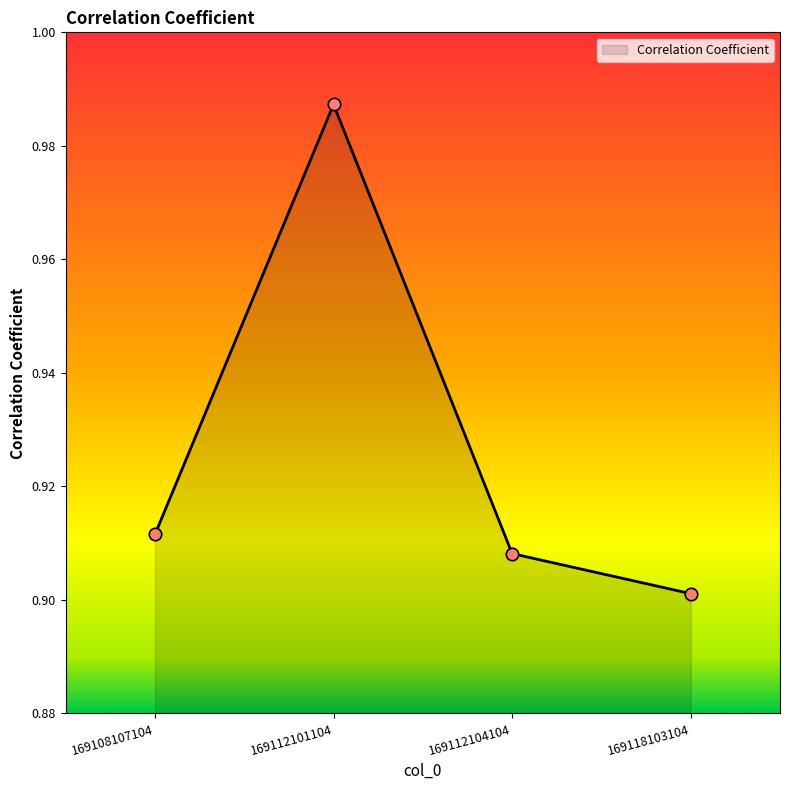

Which has a higher value, 169112104104 or 169118103104?

169112104104